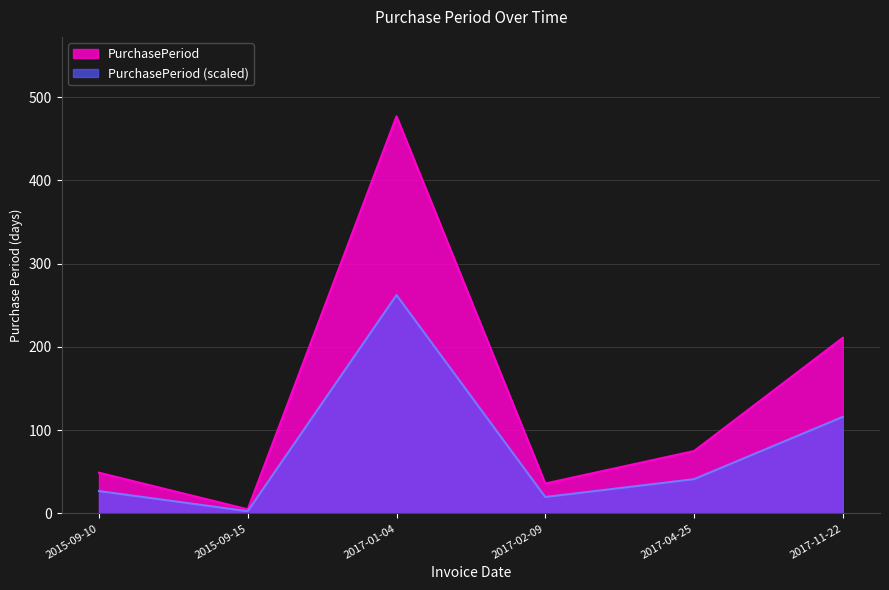

What is the label of the 4th point from the left?

2017-02-09